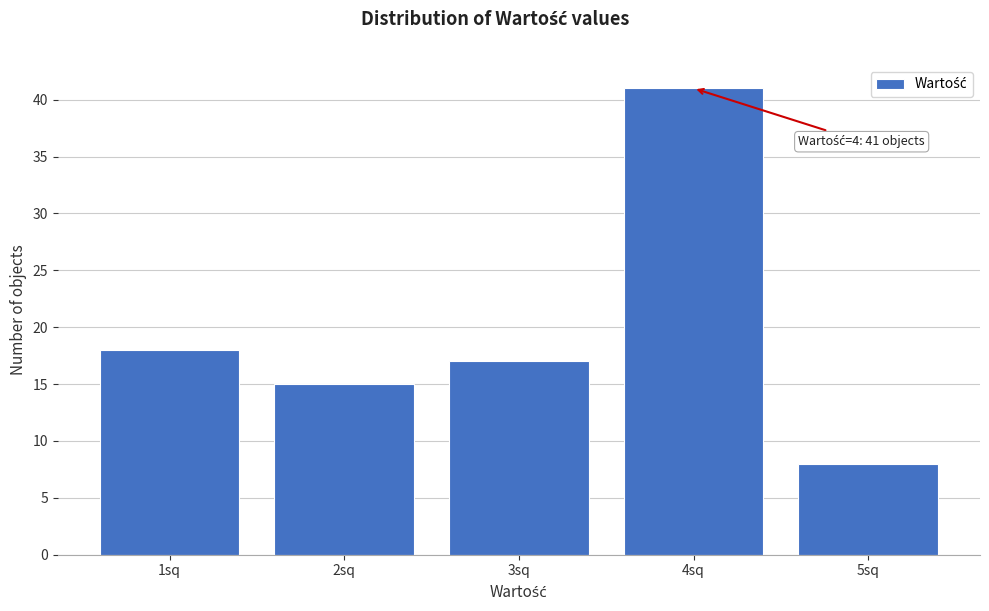

Reading right to left, list all the values displayed in this chart.

8	41	17	15	18